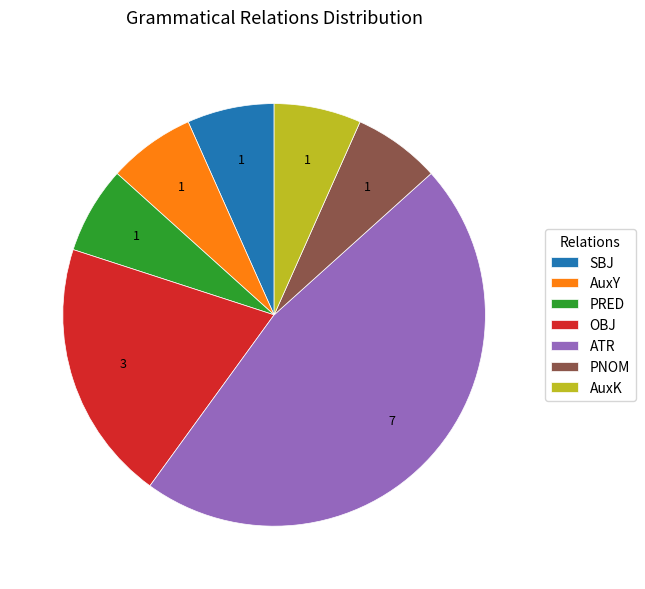

Approximately how many times larger is the value at PNOM compared to AuxY?

1.0